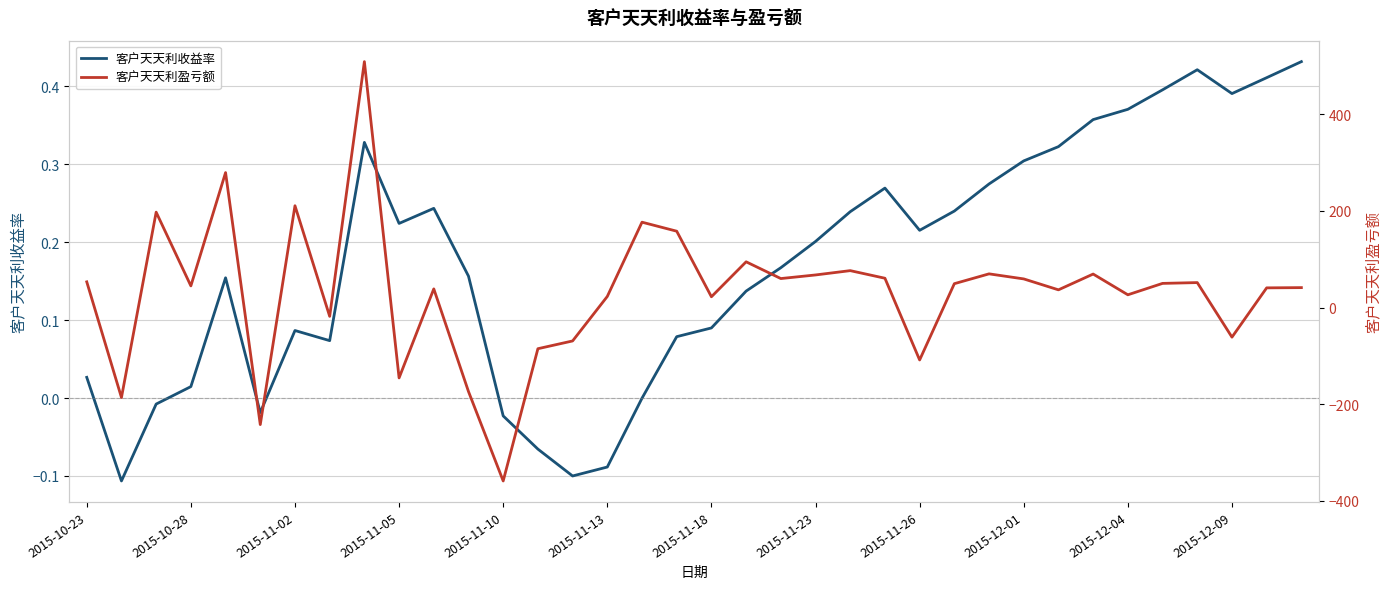

How many data points in 客户天天利盈亏额 are above 49?

18